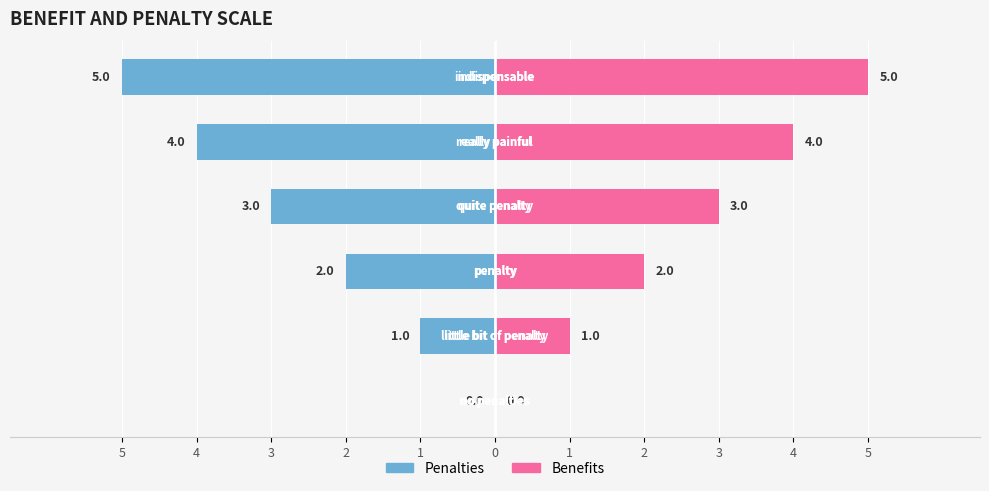

What is the difference between the maximum and minimum values in the Benefits series?

5